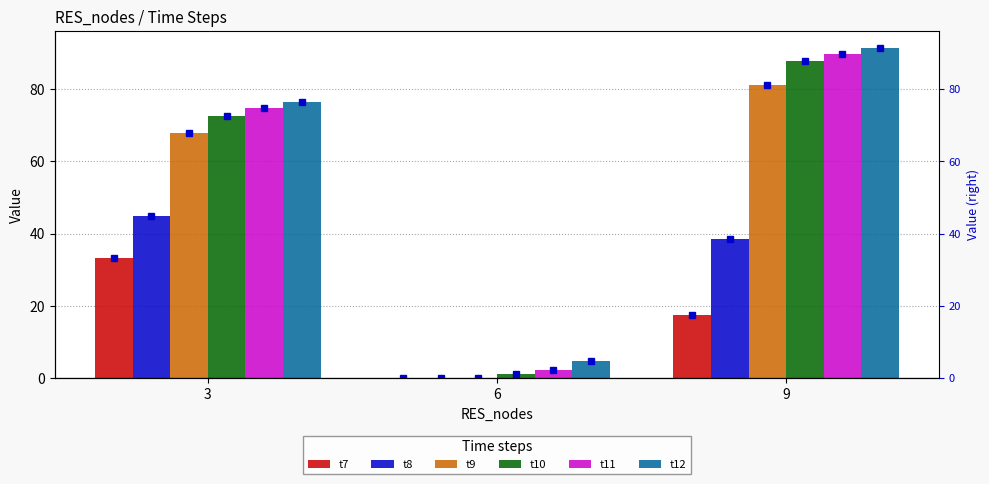

Reading left to right, transcribe all the data shown in this chart.

t7: 33.1	0.0	17.3
t8: 44.8	0.0	38.5
t9: 67.8	0.0	81.2
t10: 72.4	1.1	87.7
t11: 74.7	2.3	89.6
t12: 76.5	4.7	91.5